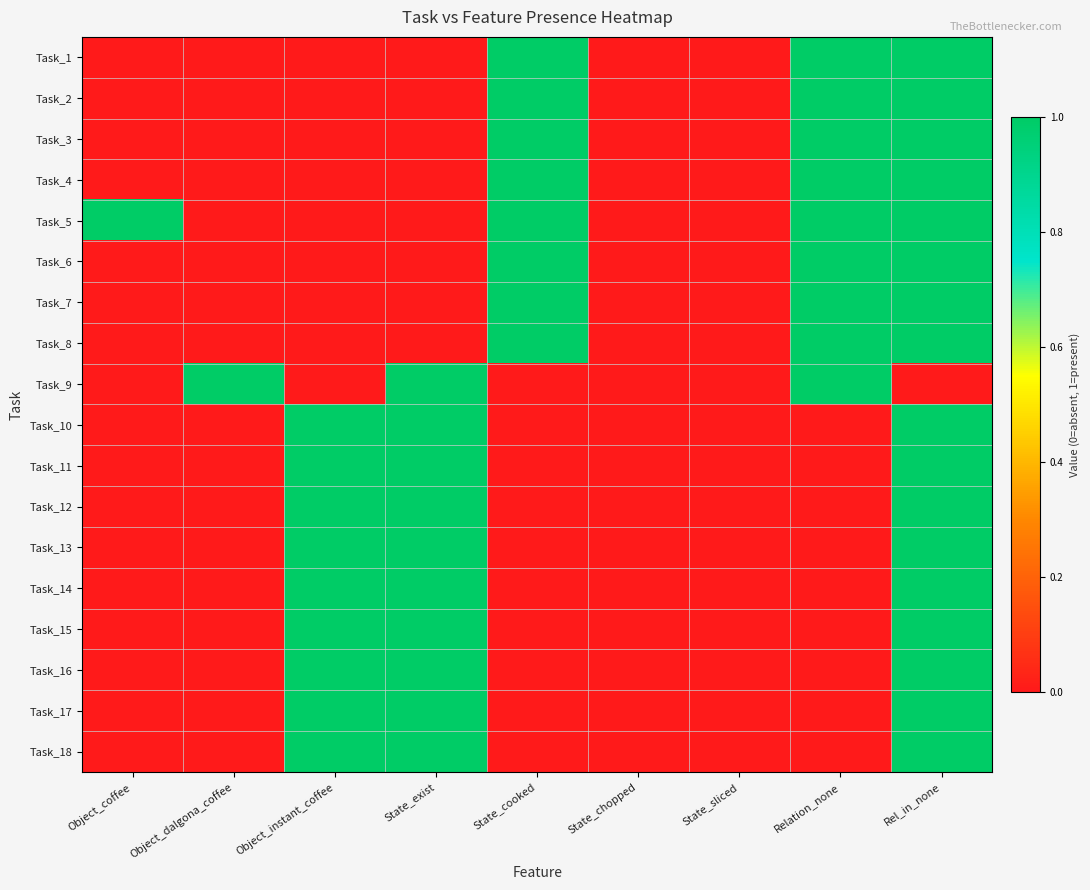

At how many categories does at least one series exceed 0?

7